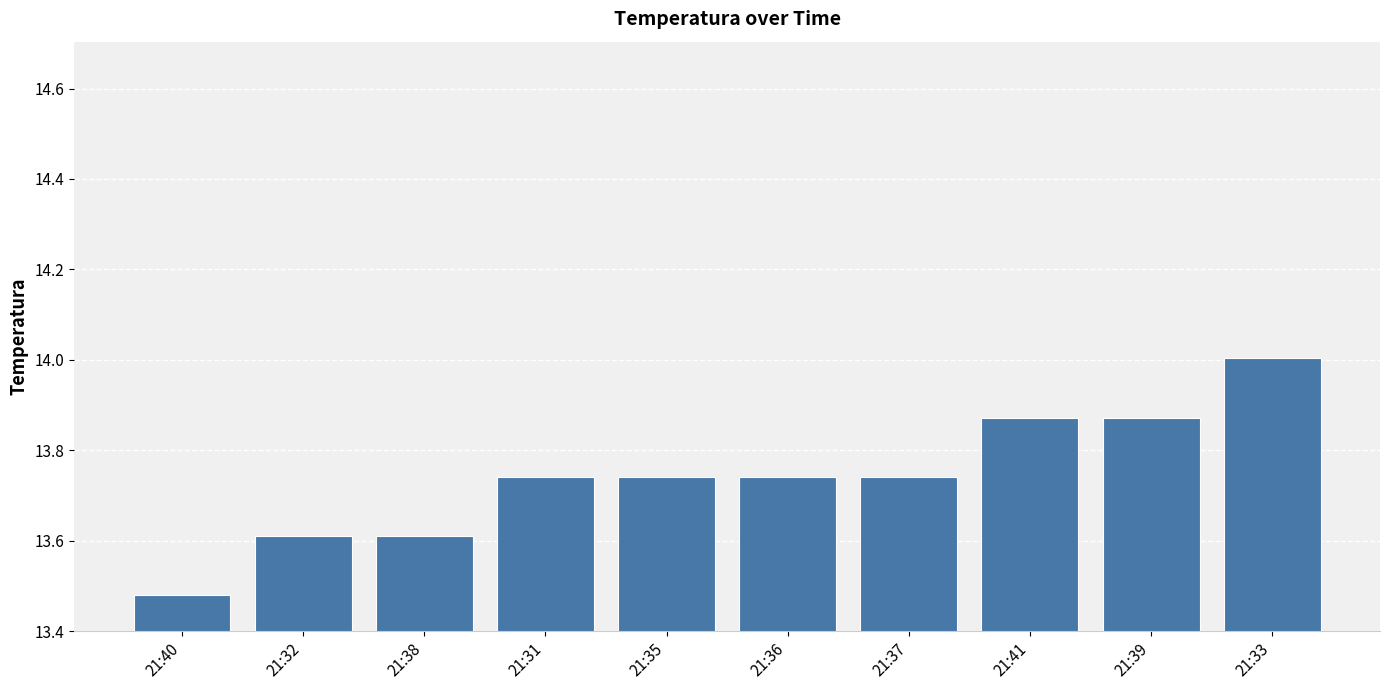

What is the greatest value displayed?

14.0